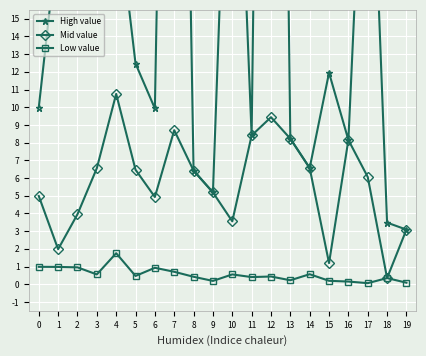

Where is the first local maximum for Mid value?

4